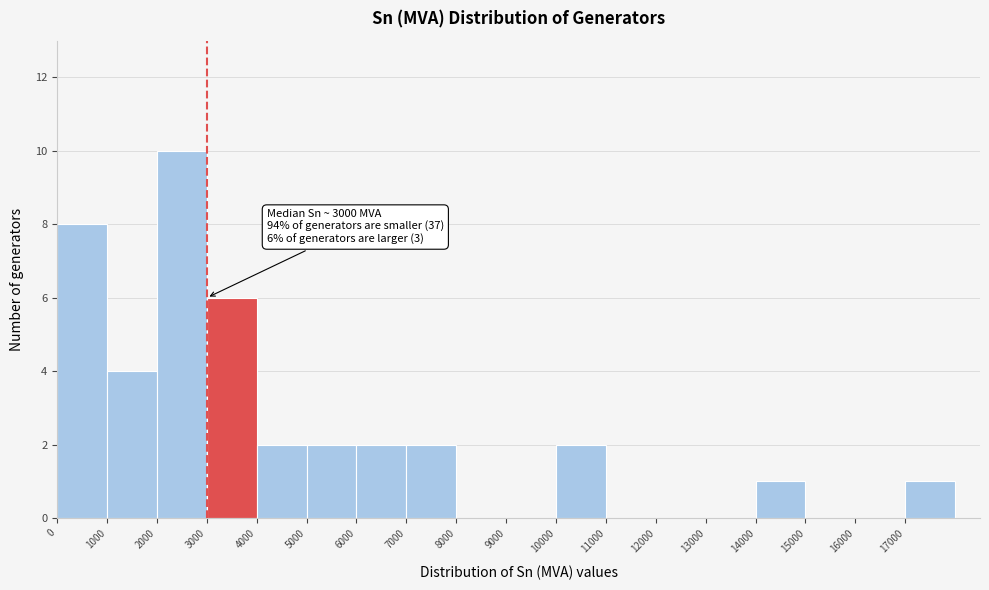

Which range on the x-axis has the tallest bar?

2000 to 3000